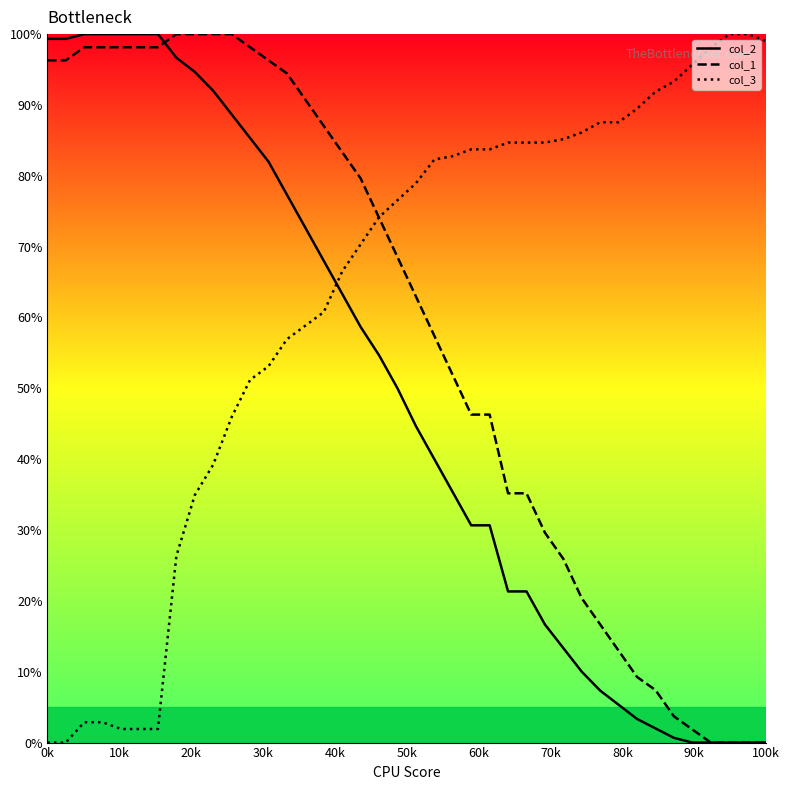

How many distinct data groups are displayed?

3